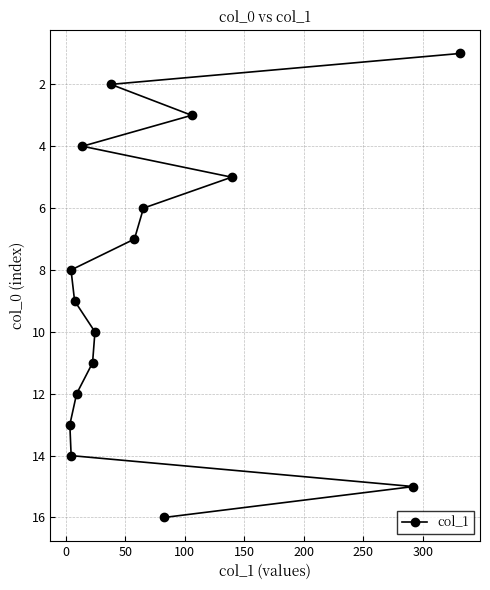

What is the value of the 12th point from the left?

16